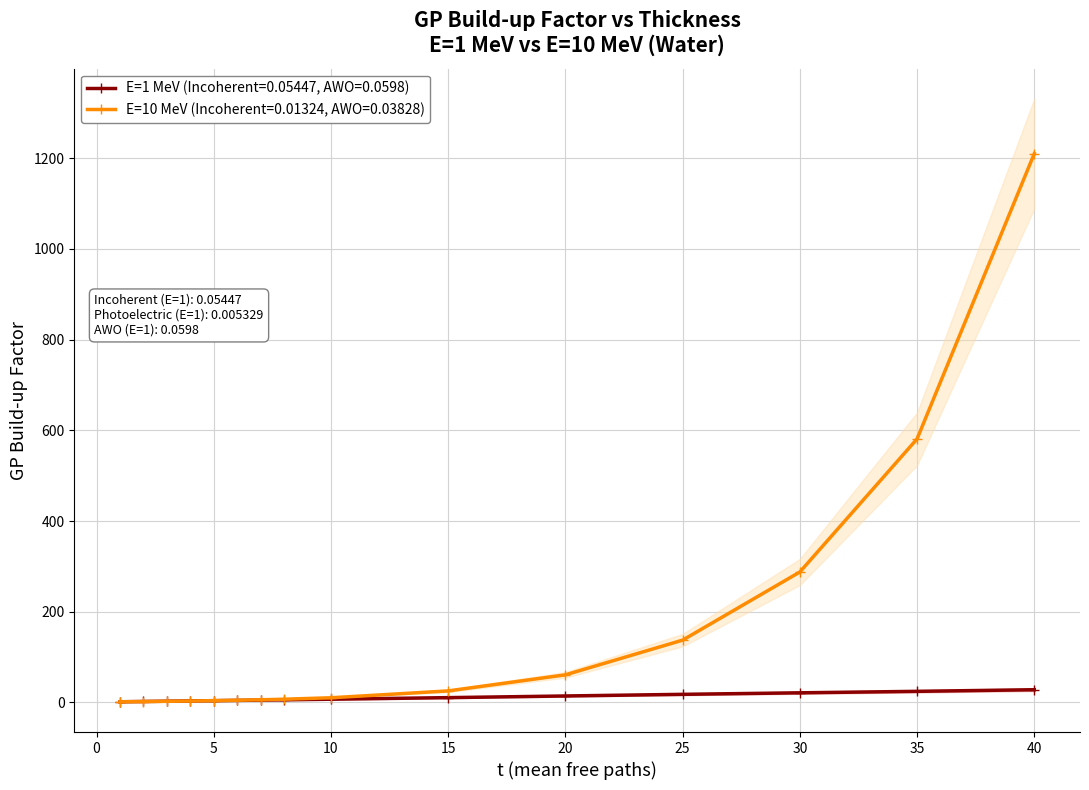

At how many categories does at least one series exceed 69?

4